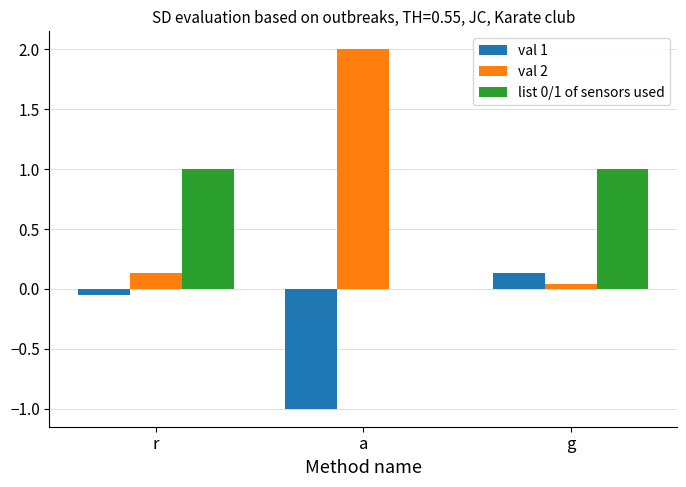

What is the total value across all series at r?

1.1